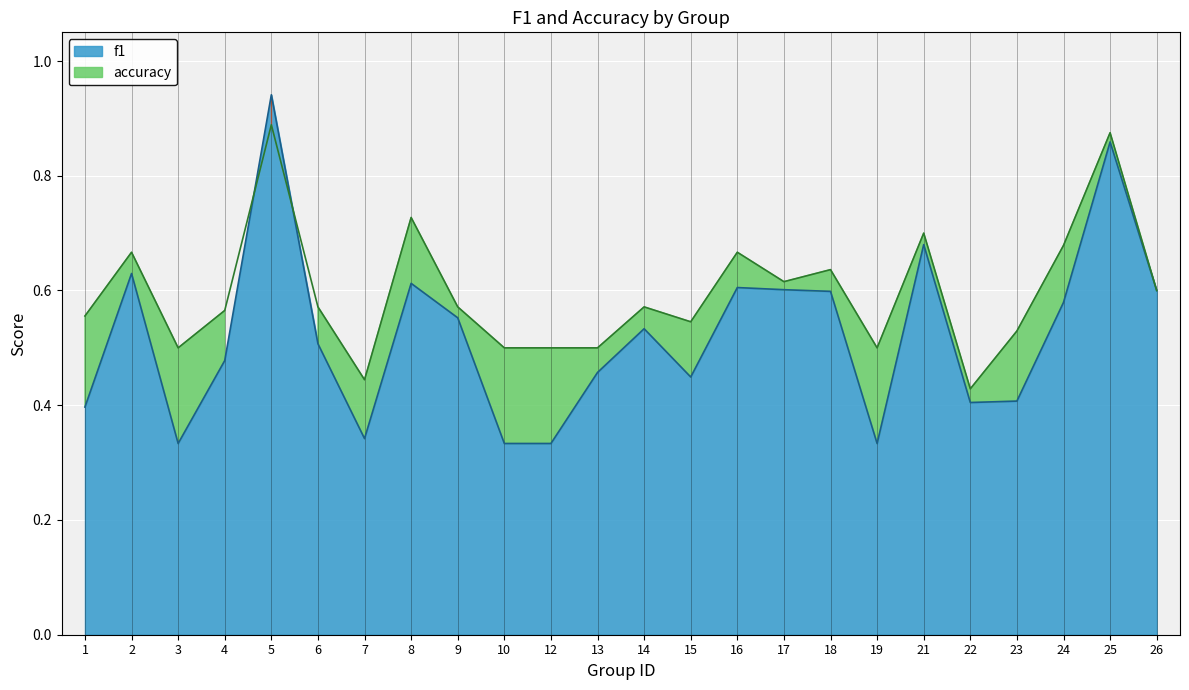

Reading left to right, list all the values displayed in this chart.

f1: 1=0.4	2=0.6	3=0.3	4=0.5	5=0.9	6=0.5	7=0.3	8=0.6	9=0.6	10=0.3	12=0.3	13=0.5	14=0.5	15=0.4	16=0.6	17=0.6	18=0.6	19=0.3	21=0.7	22=0.4	23=0.4	24=0.6	25=0.9	26=0.6
accuracy: 1=0.6	2=0.7	3=0.5	4=0.6	5=0.9	6=0.6	7=0.4	8=0.7	9=0.6	10=0.5	12=0.5	13=0.5	14=0.6	15=0.5	16=0.7	17=0.6	18=0.6	19=0.5	21=0.7	22=0.4	23=0.5	24=0.7	25=0.9	26=0.6